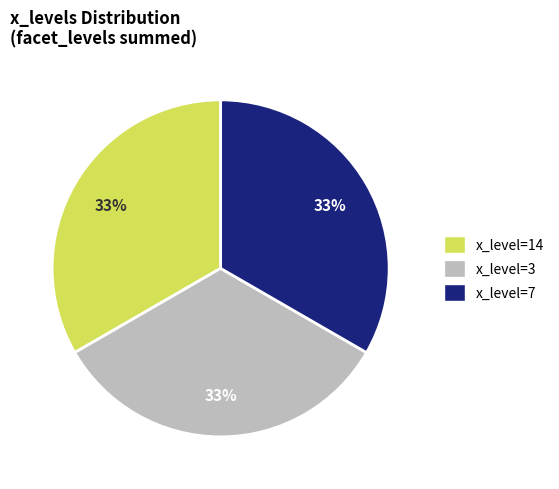

To the nearest percent, what is the average slice percentage?

33%